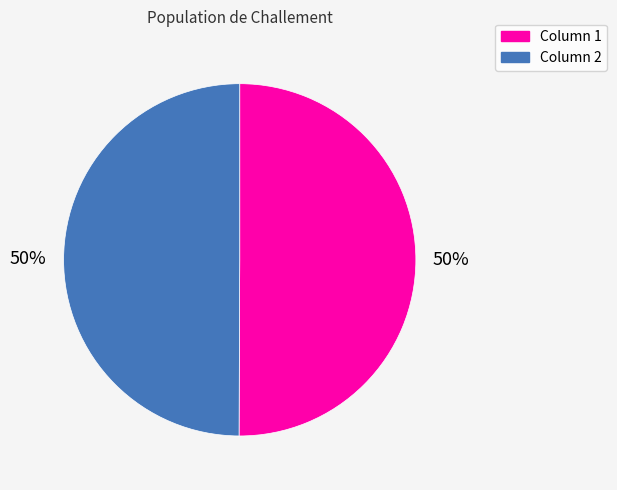

What percentage is the Column 2 slice, to the nearest percent?

50%